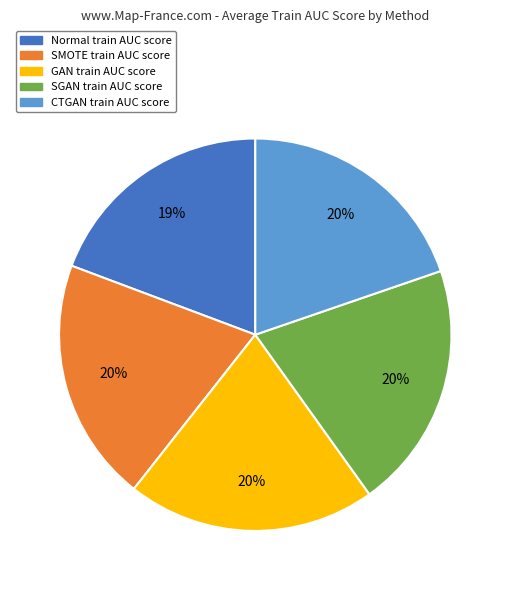

The SMOTE slice represents 20% of the pie. True or false?

True